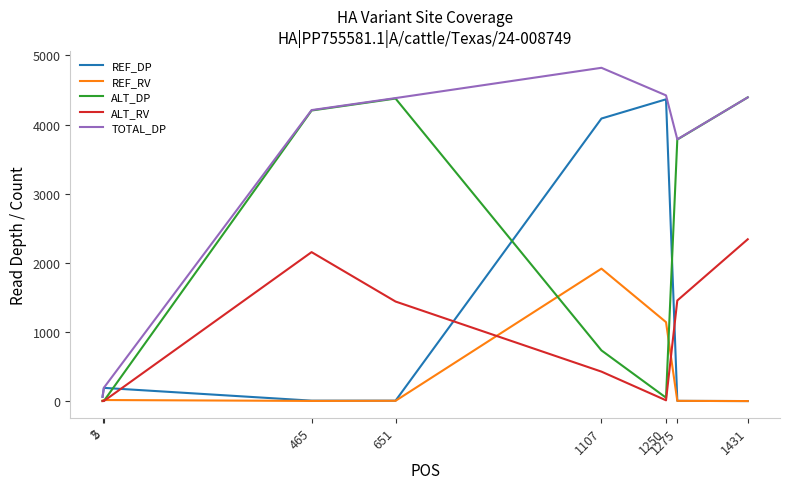

Which series has the largest range (max minus min)?

TOTAL_DP